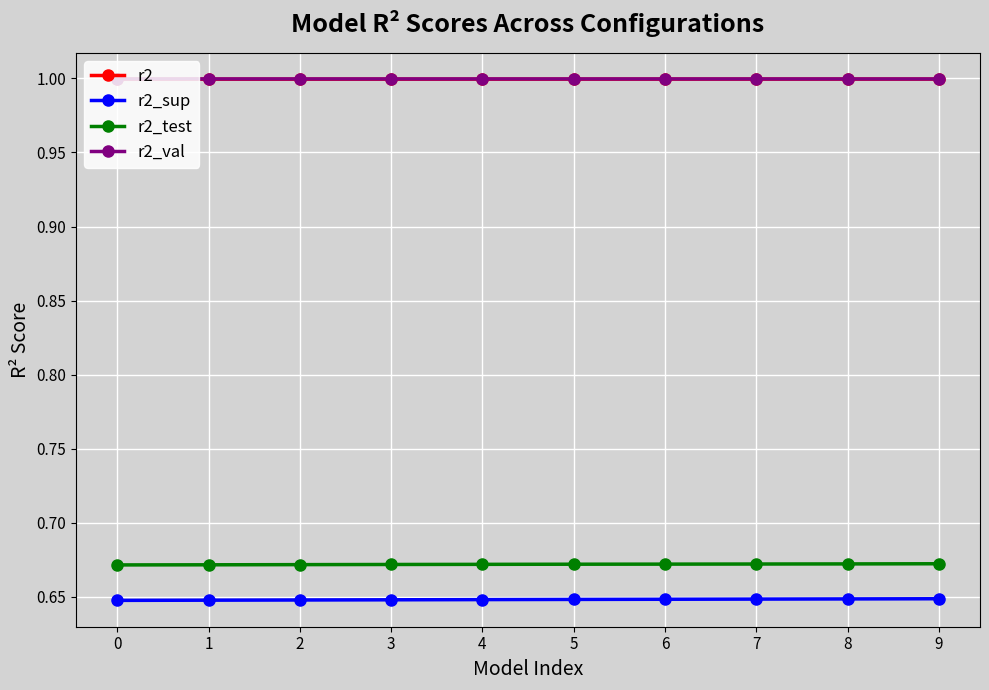

How many r2 values are between 0 and 1?

10